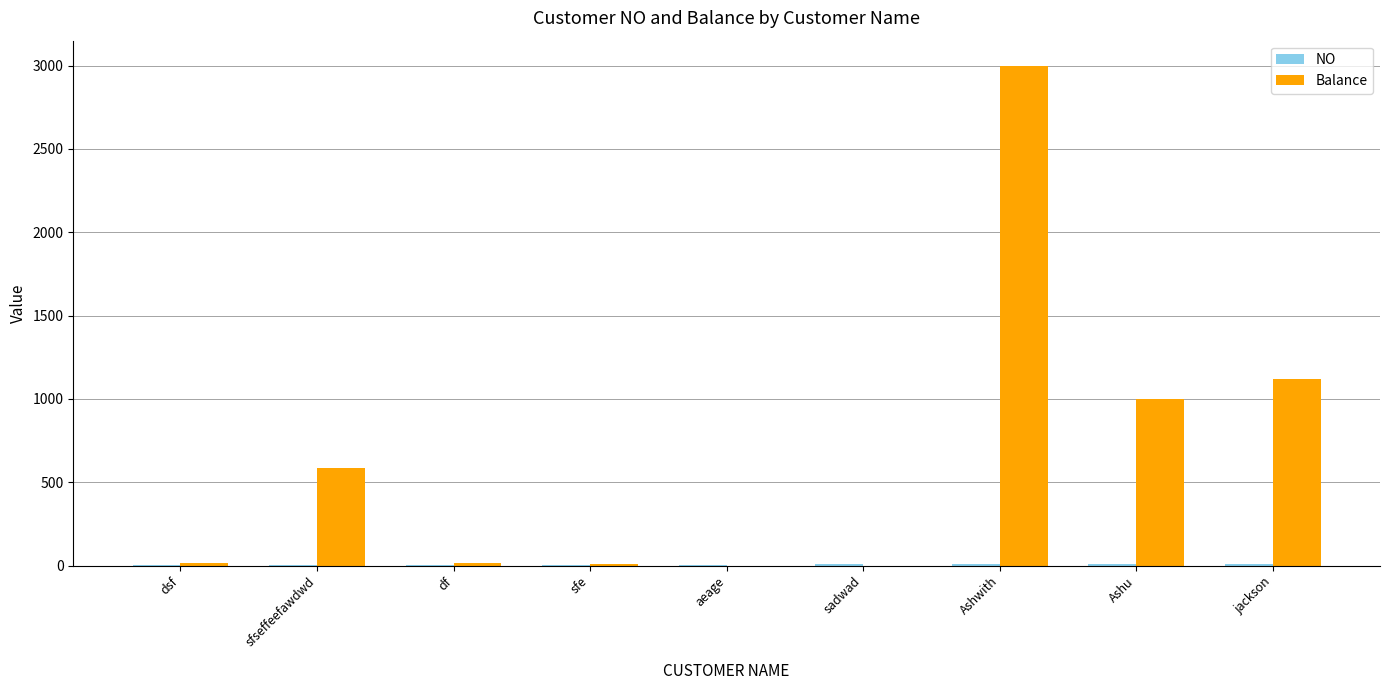

Which series has the largest total across all categories?

Balance